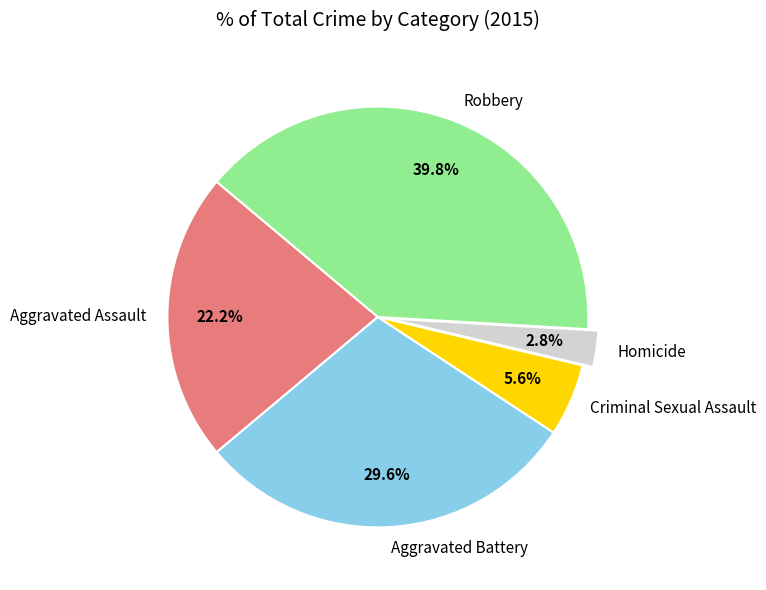

Combined, what portion of the pie is Aggravated Assault and Homicide?

25.0%